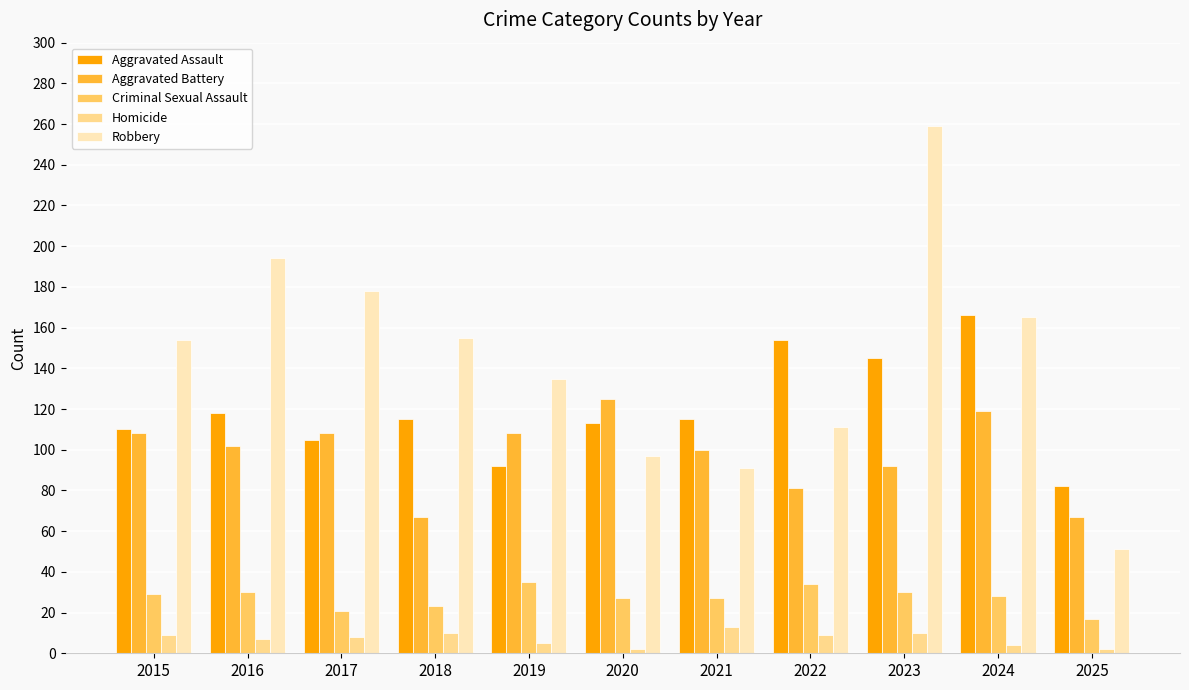

List the series in order of their peak value, lowest first.

Homicide, Criminal Sexual Assault, Aggravated Battery, Aggravated Assault, Robbery